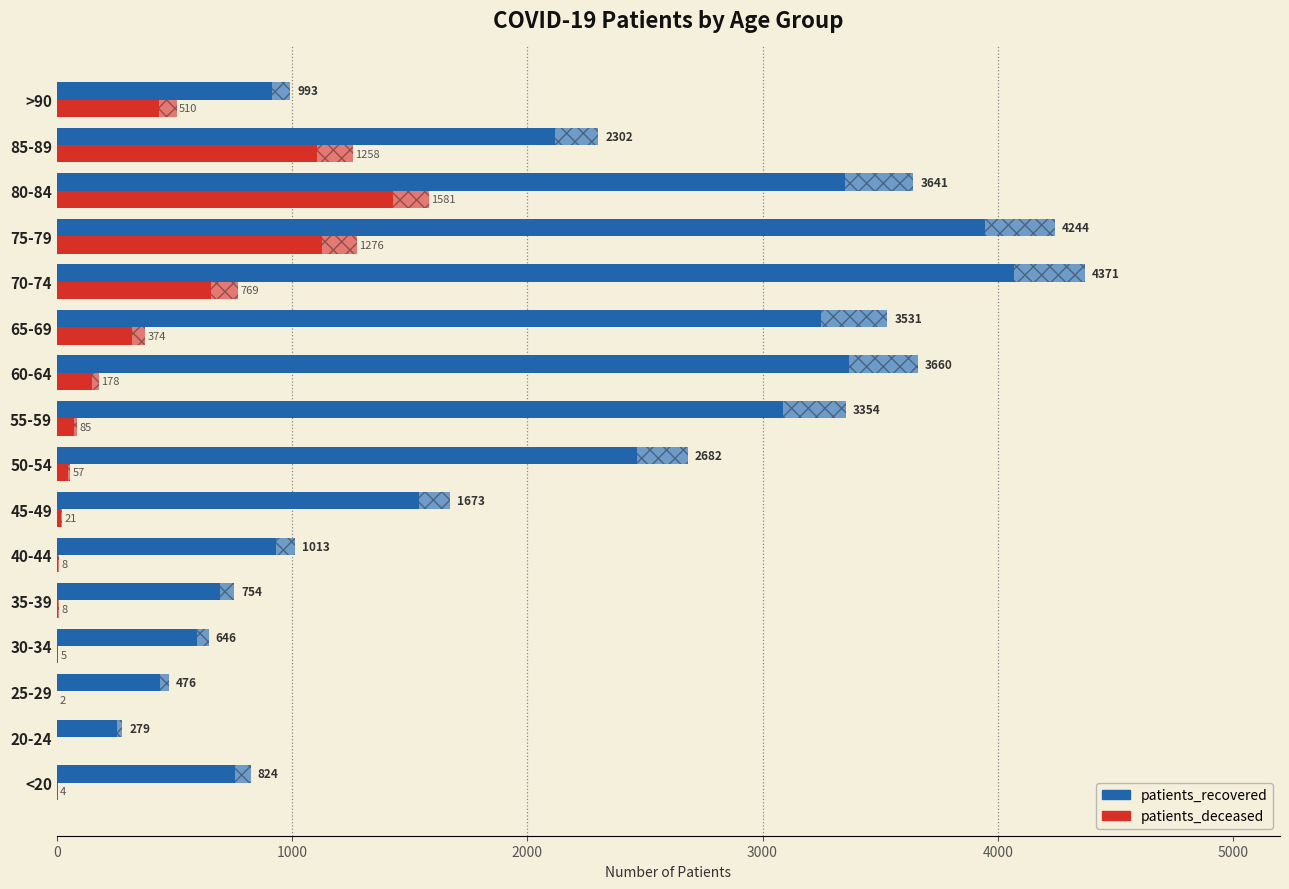

Is it true that patients_recovered equals 2302 at 85-89?

True